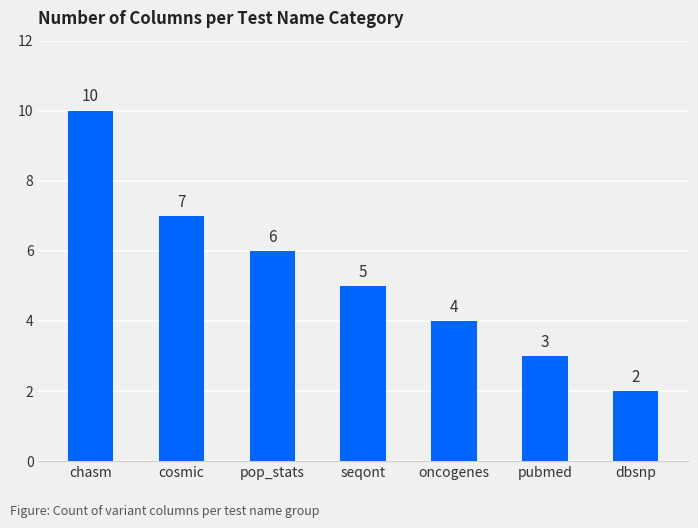

Are the bars grouped side by side (vs. stacked)?

No